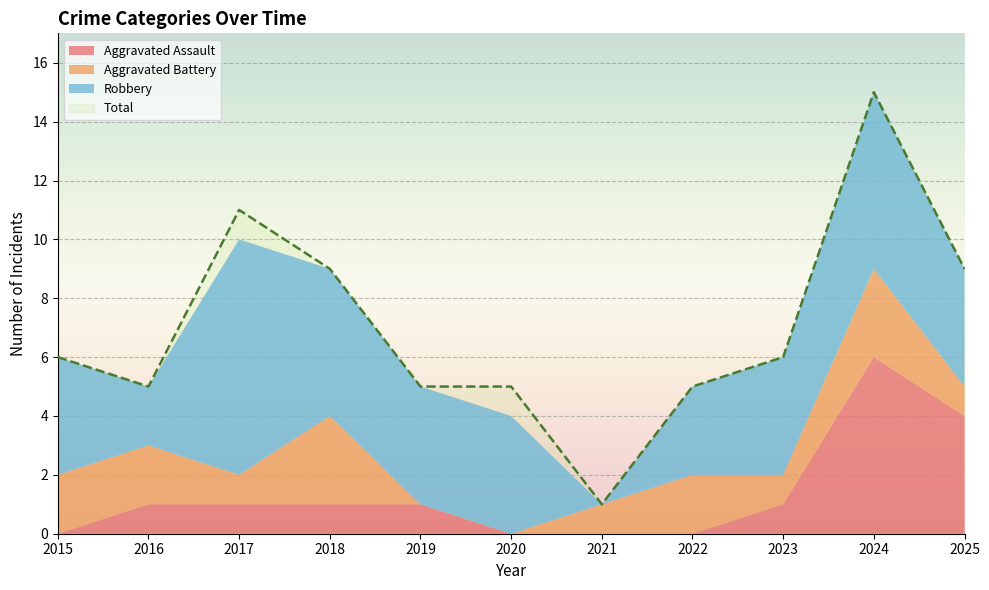

Does the chart display data point markers on the line(s)?

No